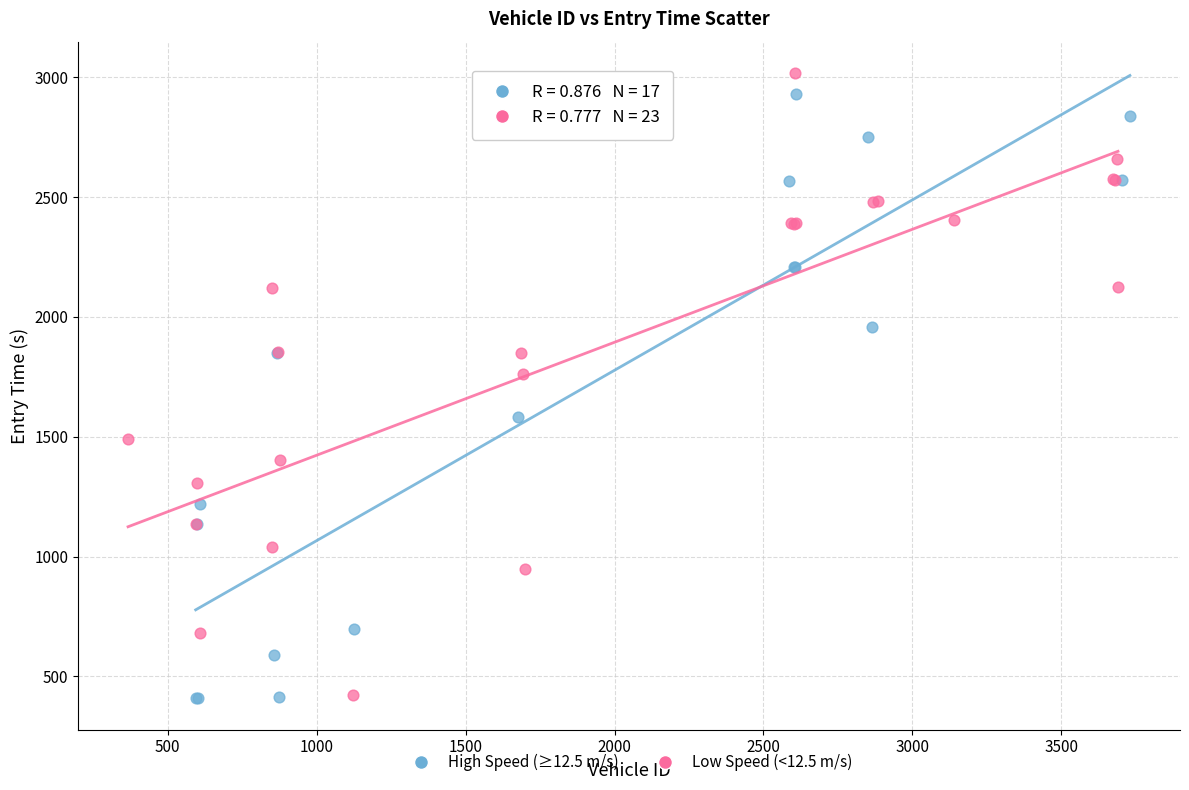

Which series has the widest spread of Y values?

Low Speed (<12.5 m/s)